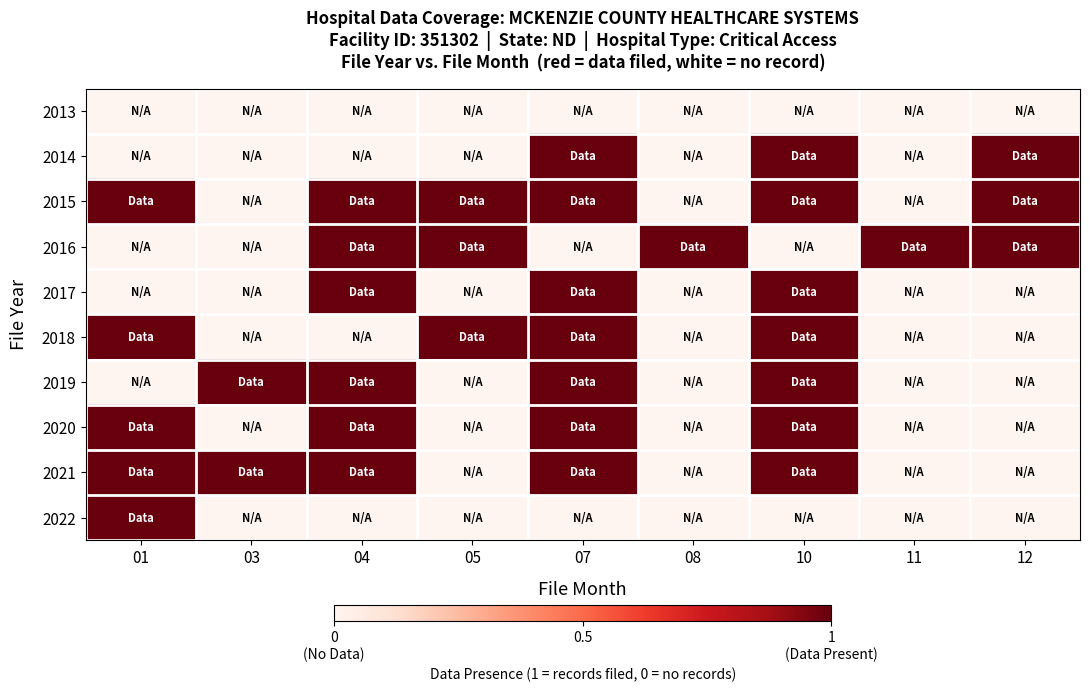

What is the spread (max minus min) of values at 11?

1